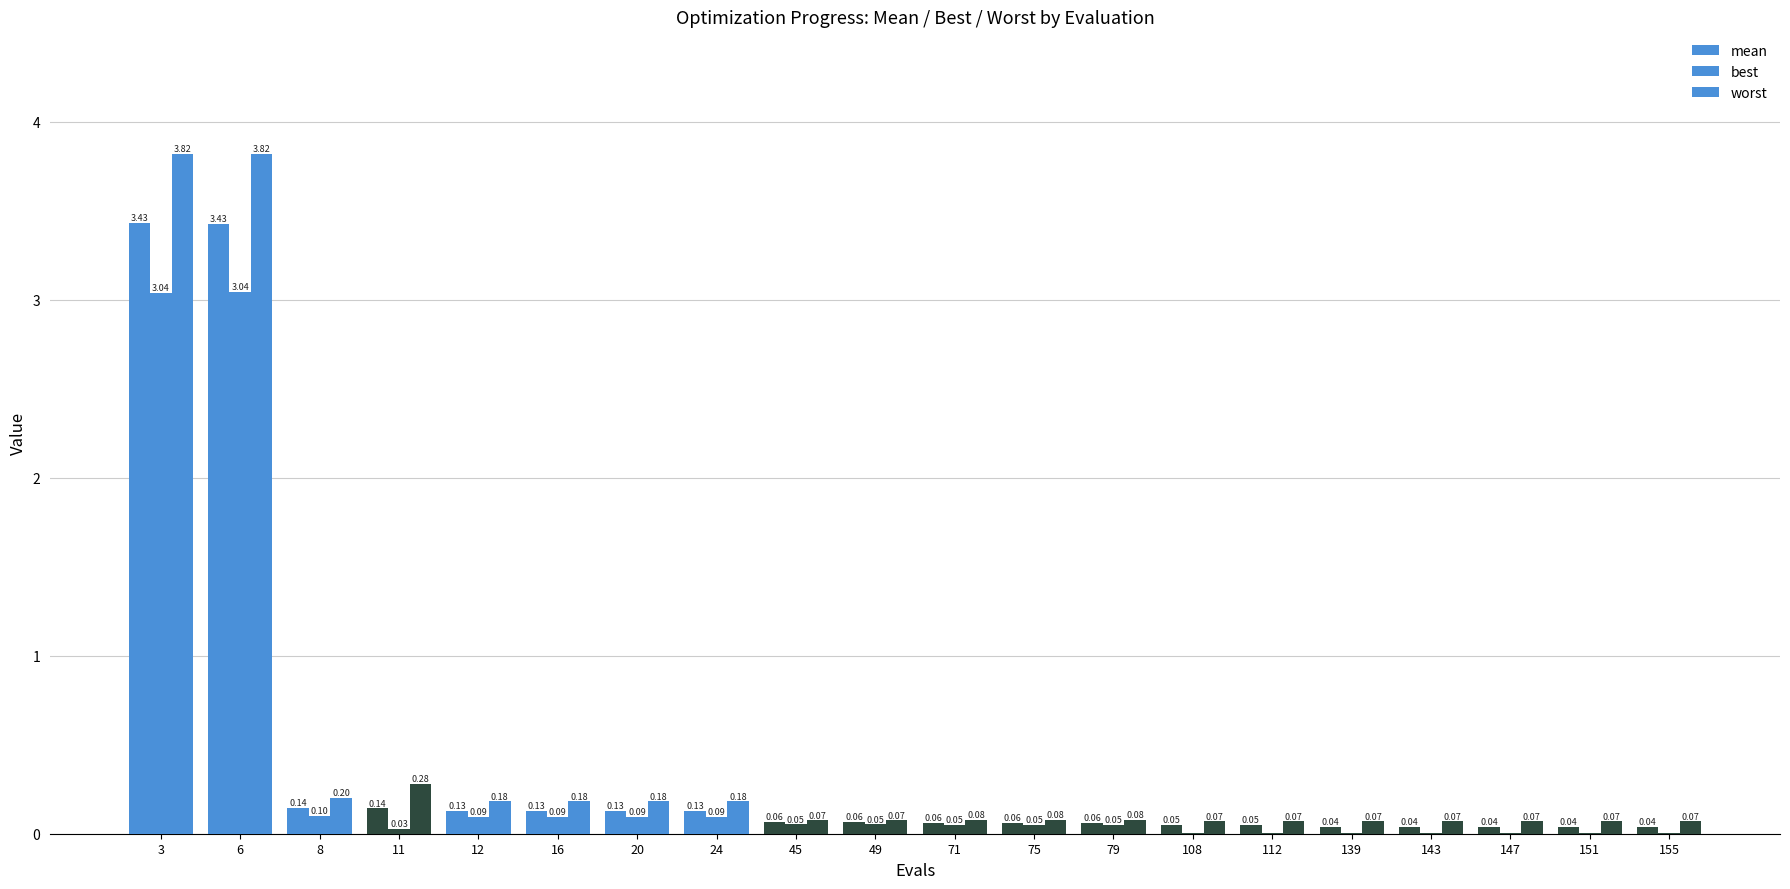

Are the bars grouped side by side (vs. stacked)?

Yes